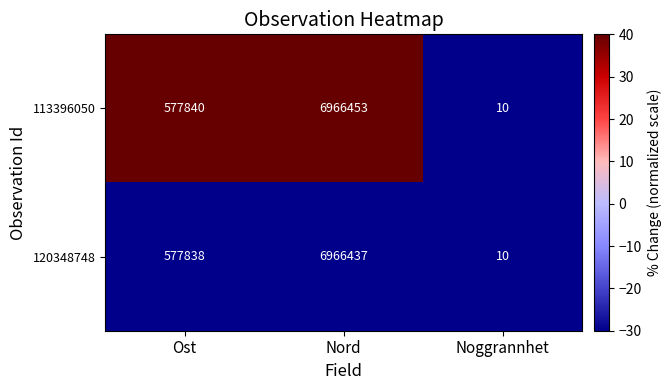

Reading left to right, what are all the values shown in this chart?

113396050: Ost=577840	Nord=6966453	Noggrannhet=10
120348748: Ost=577838	Nord=6966437	Noggrannhet=10